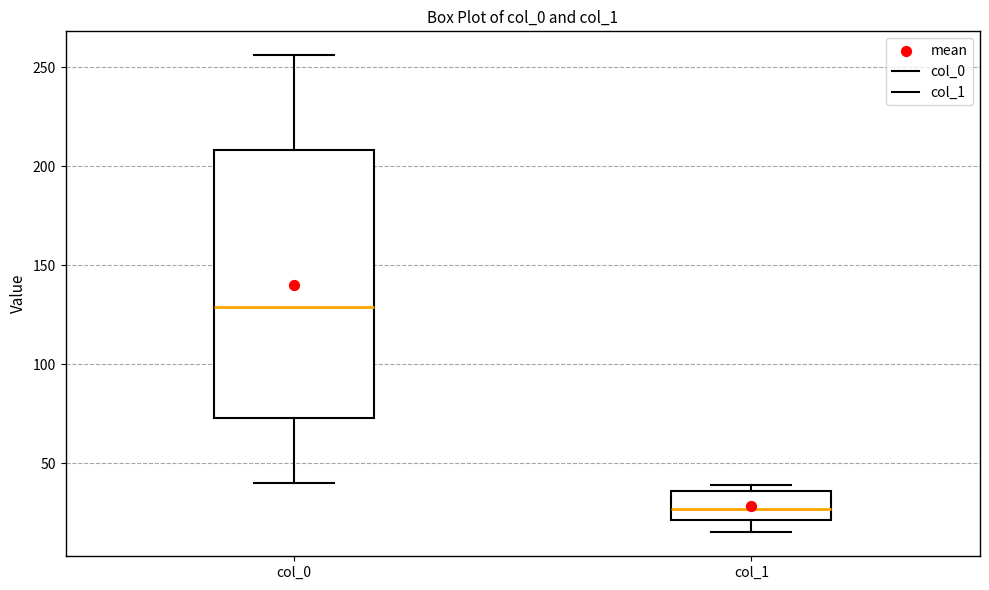

Where does the lower whisker of the box for col_1 end on the y-axis? The values are not printed on the chart, so give them approximately, as read against the axis.

15